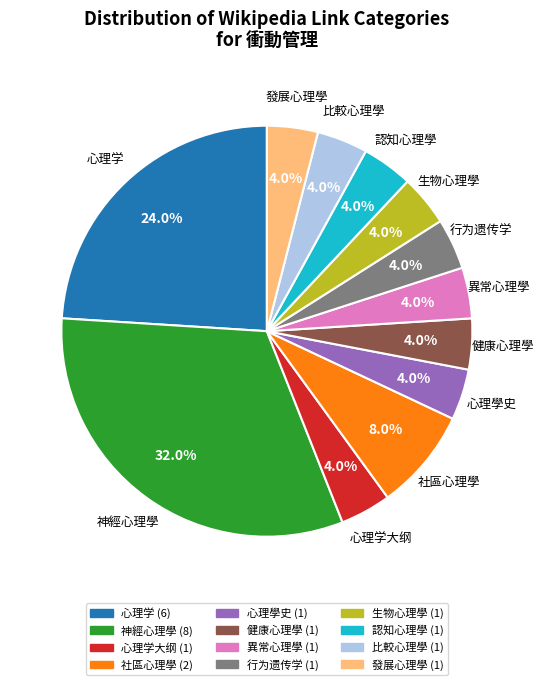

Is there a majority slice in this chart?

No